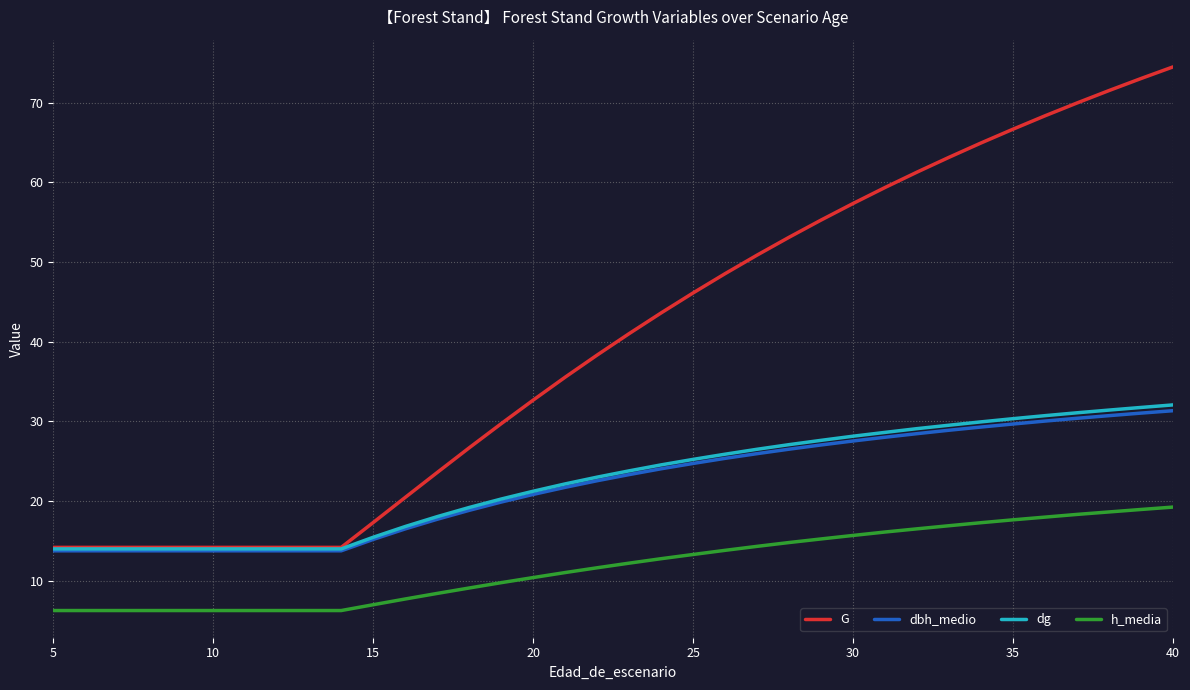

Which series has the largest total across all categories?

G